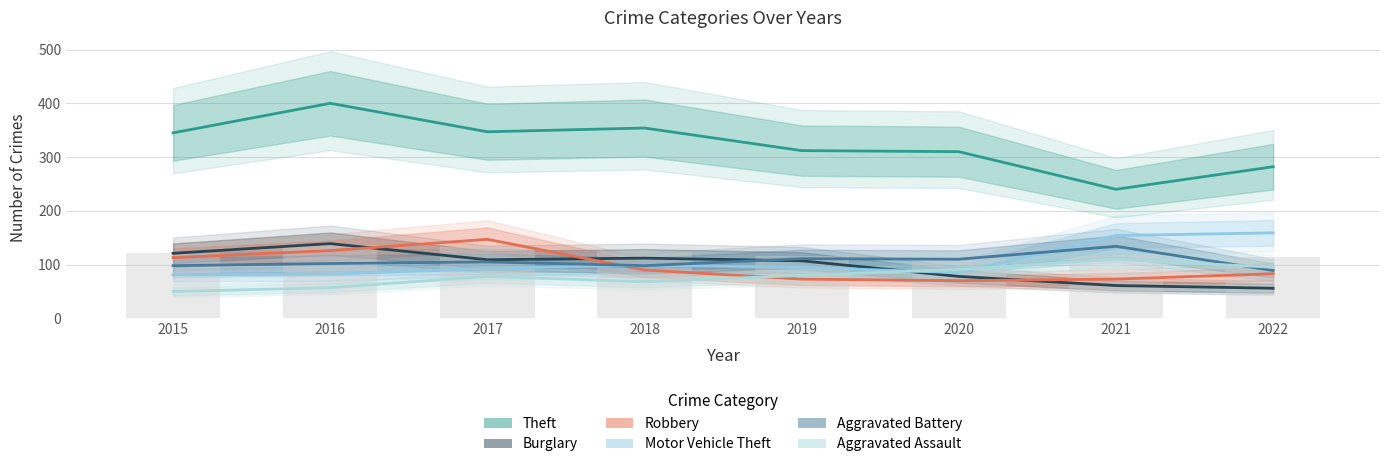

What is the sum of the Robbery values at 2021 and 2015?

186